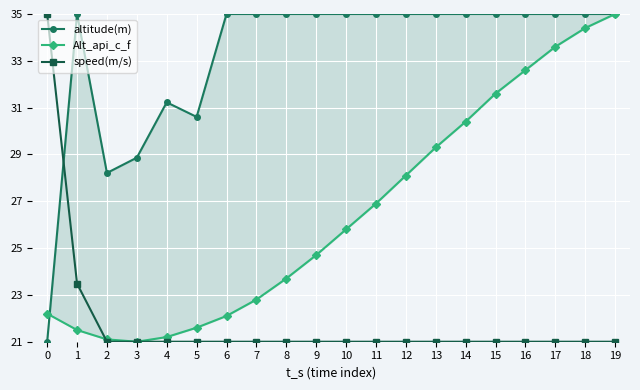

Which series has the largest total across all categories?

altitude(m)